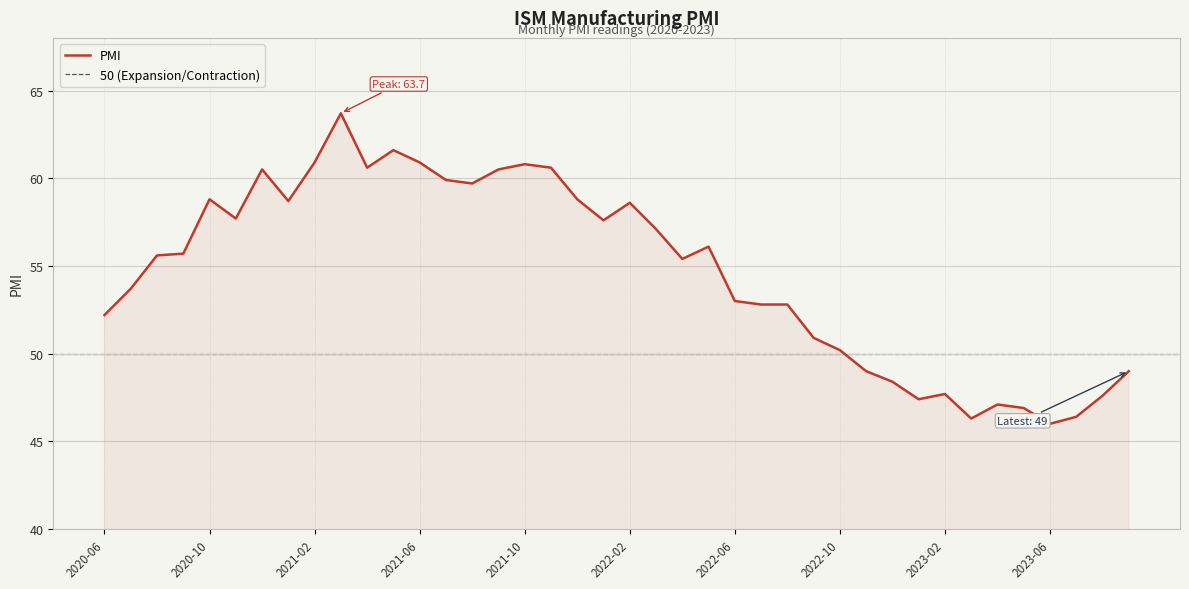

Which label corresponds to the largest value in the chart?

2021-03